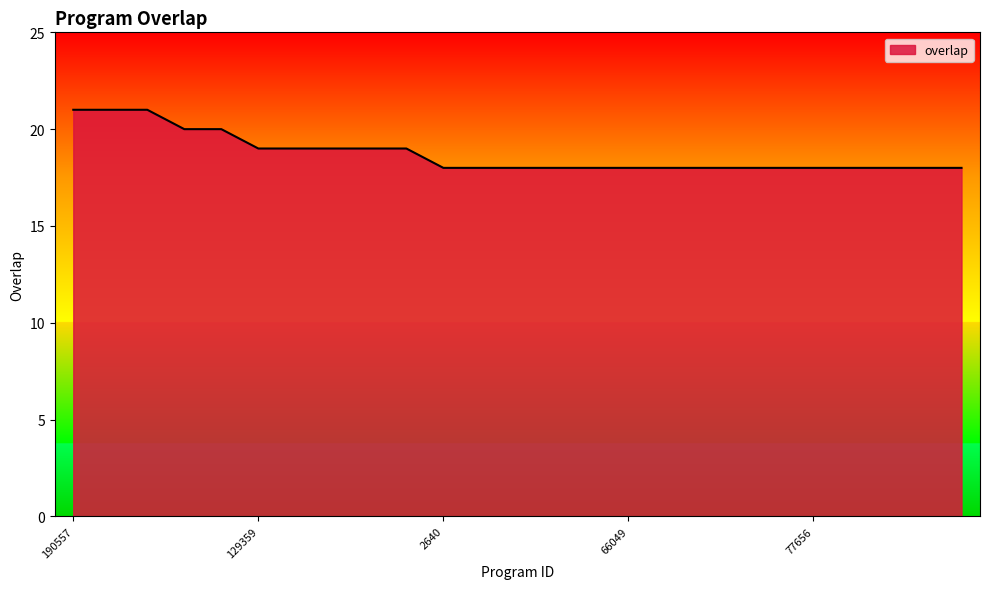

What is the smallest value displayed?

18